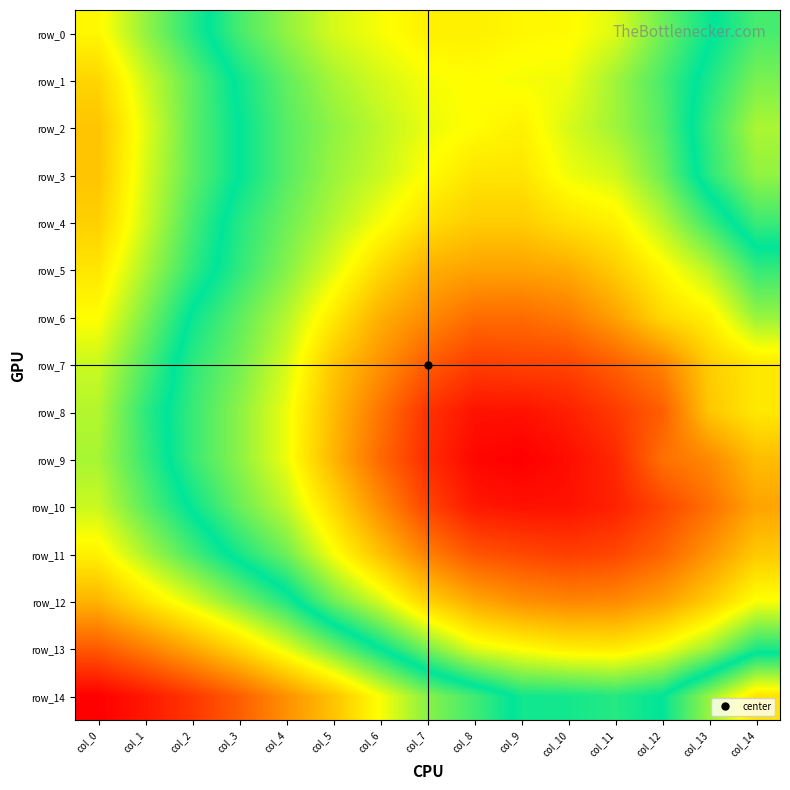

At which label does row_12 reach its minimum?

col_10